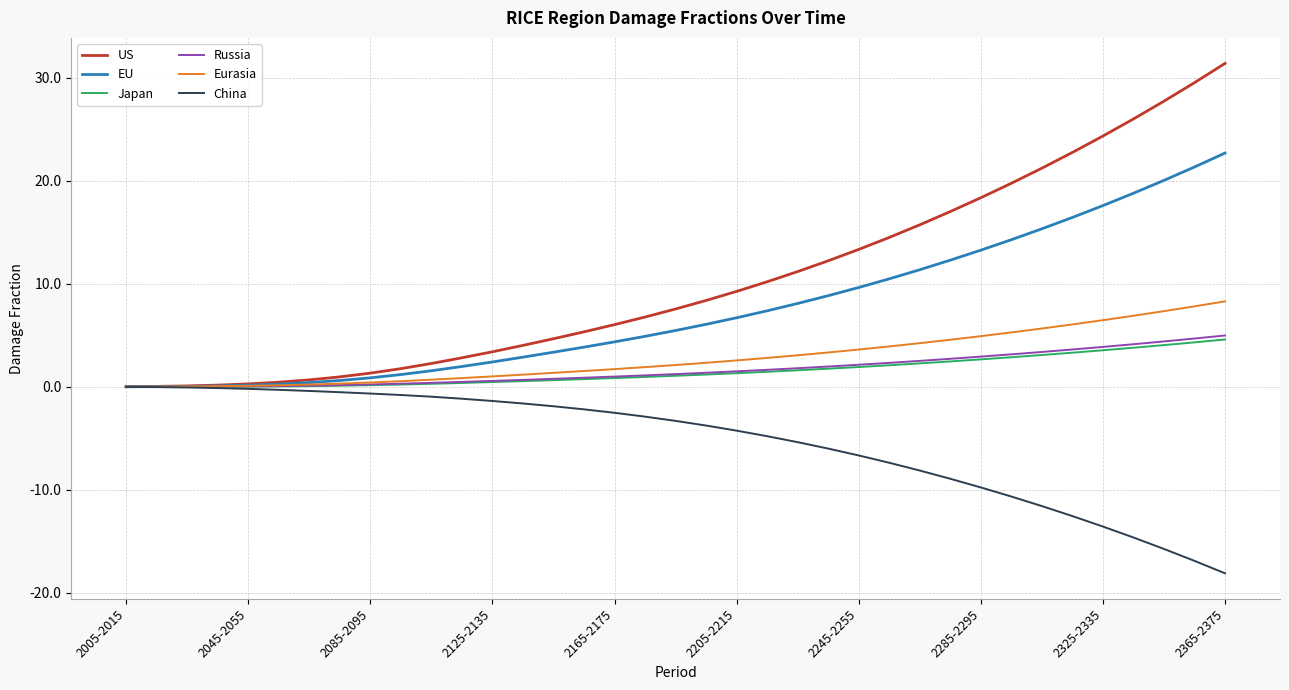

Which series has the largest total across all categories?

US